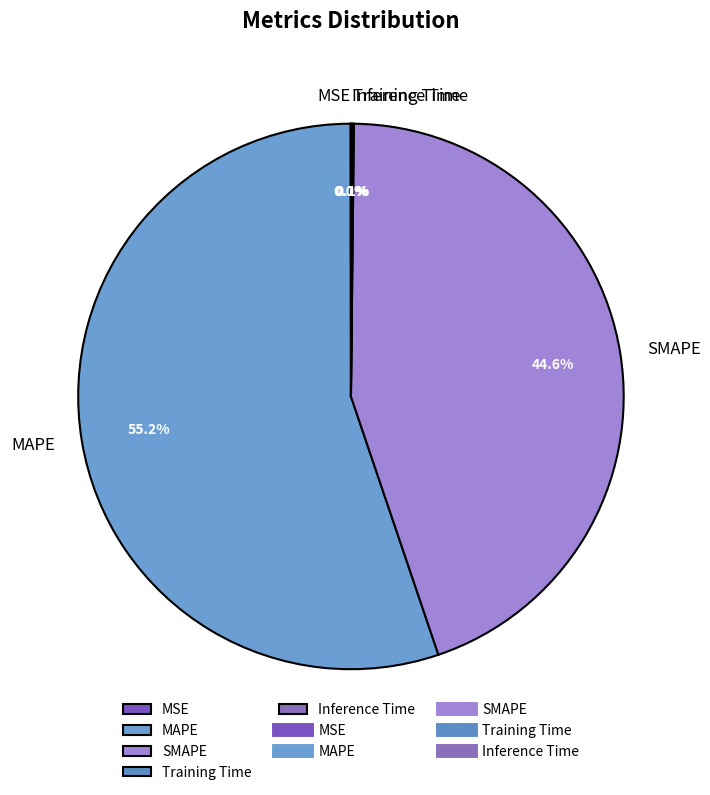

Which category has the biggest portion of the pie?

MAPE